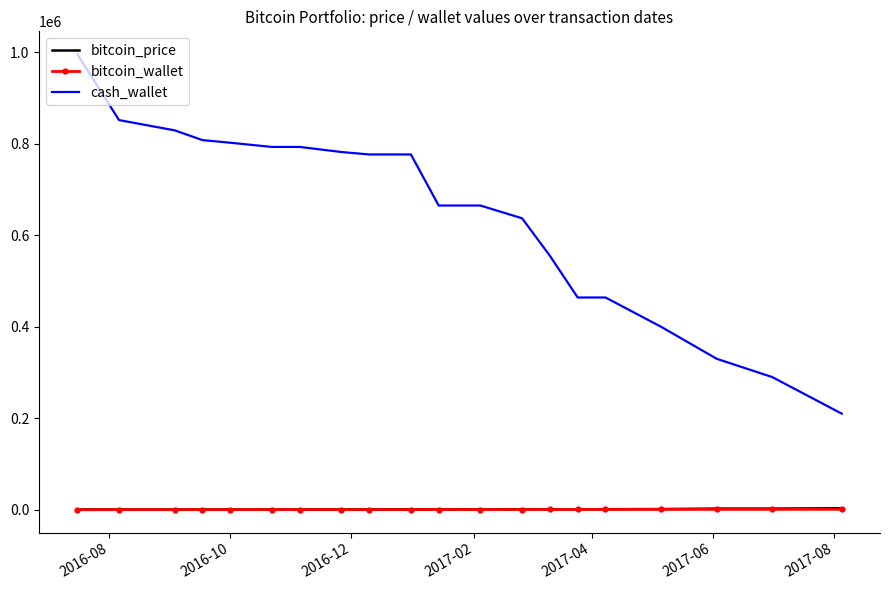

What is the maximum value shown in the chart?

996015.8